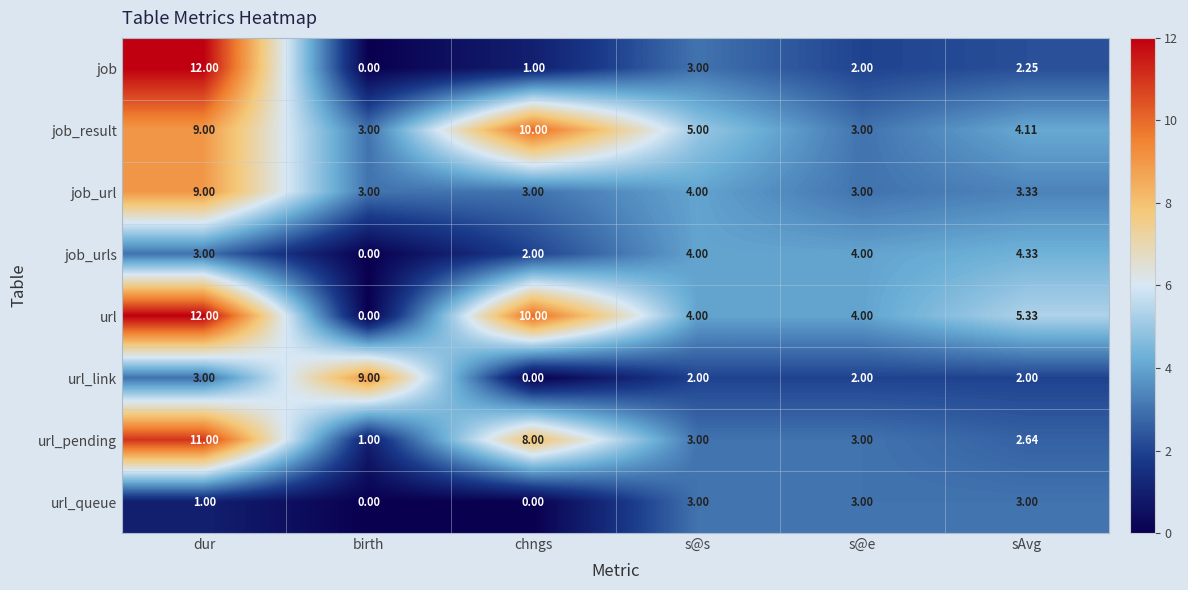

At which label does job_result first exceed 5?

dur